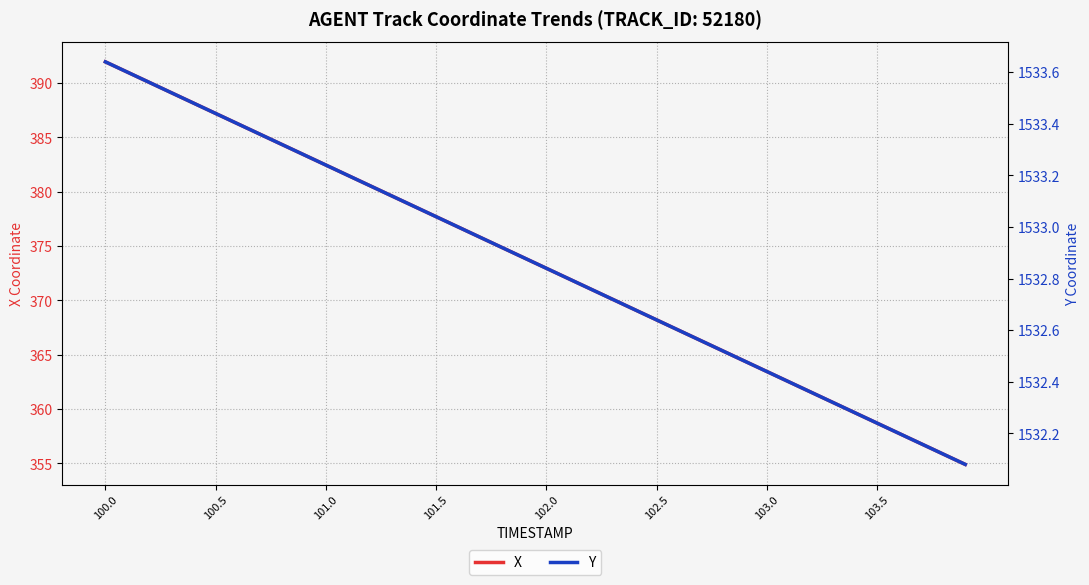

Where does the X series first go above 373?

100.0